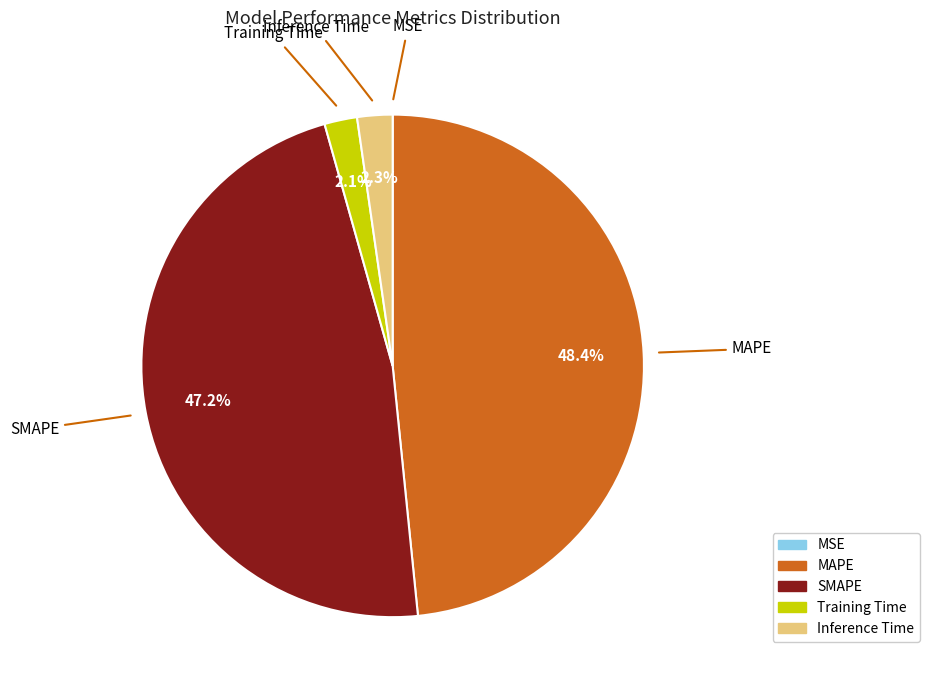

What is the total percentage of MAPE and Inference Time?

50.7%